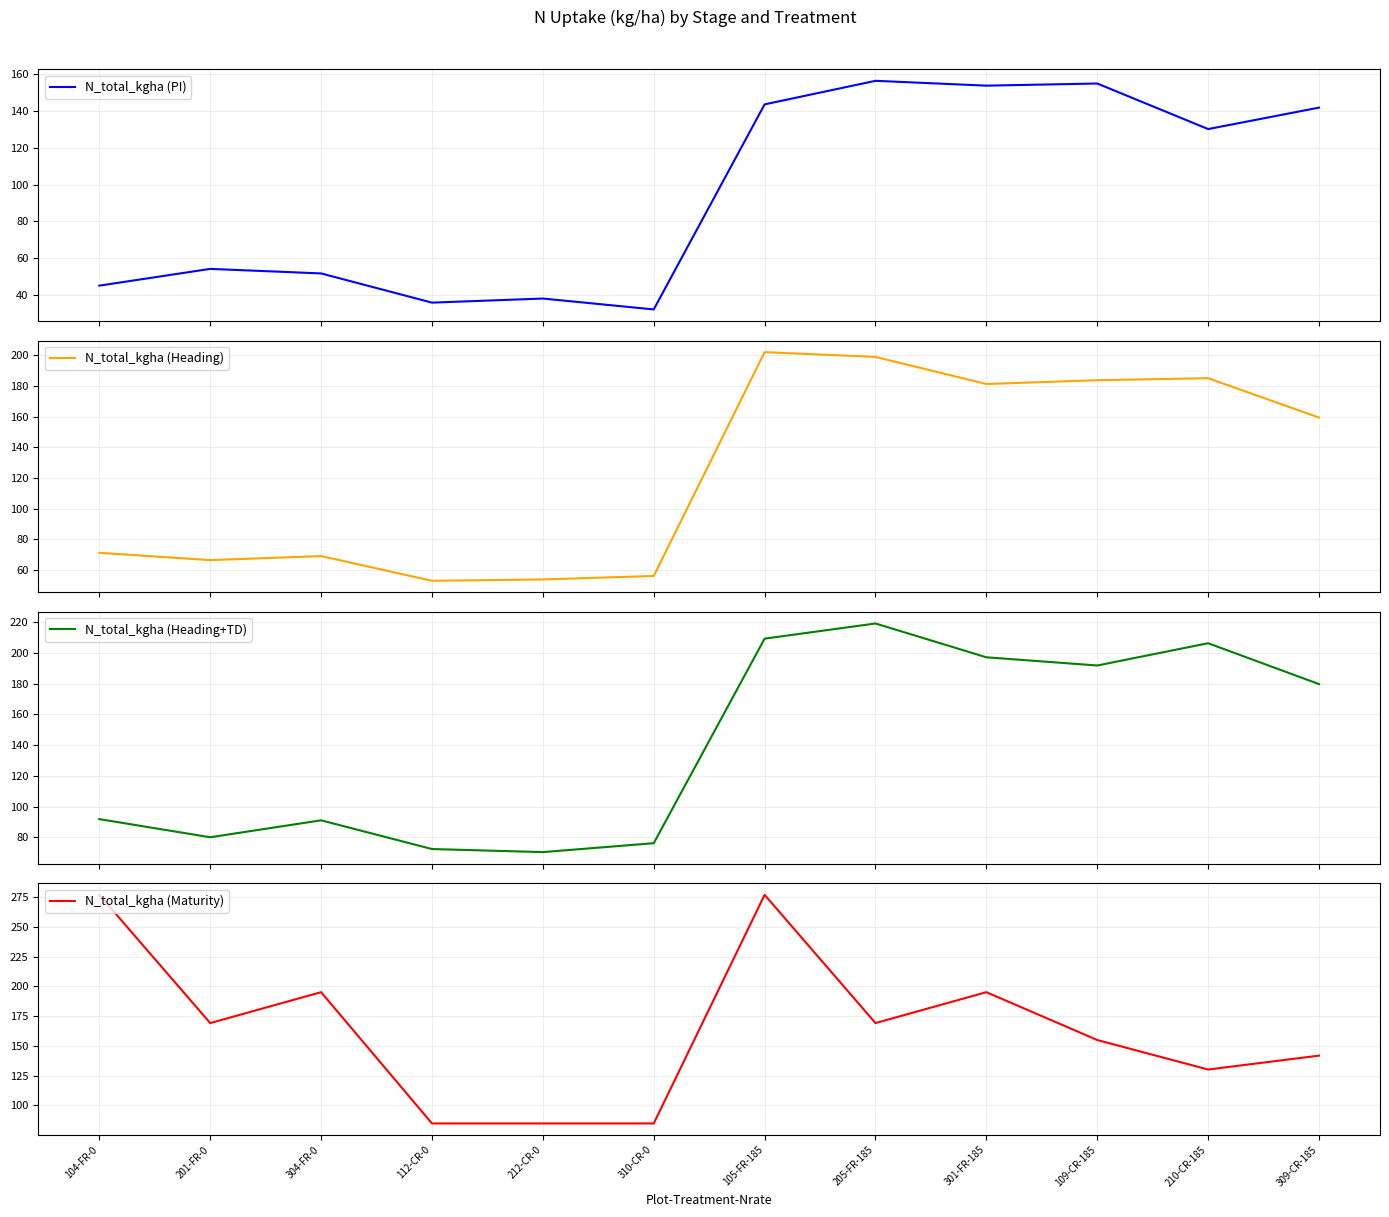

What is the difference between the highest and lowest values at 205-FR-185?

62.9